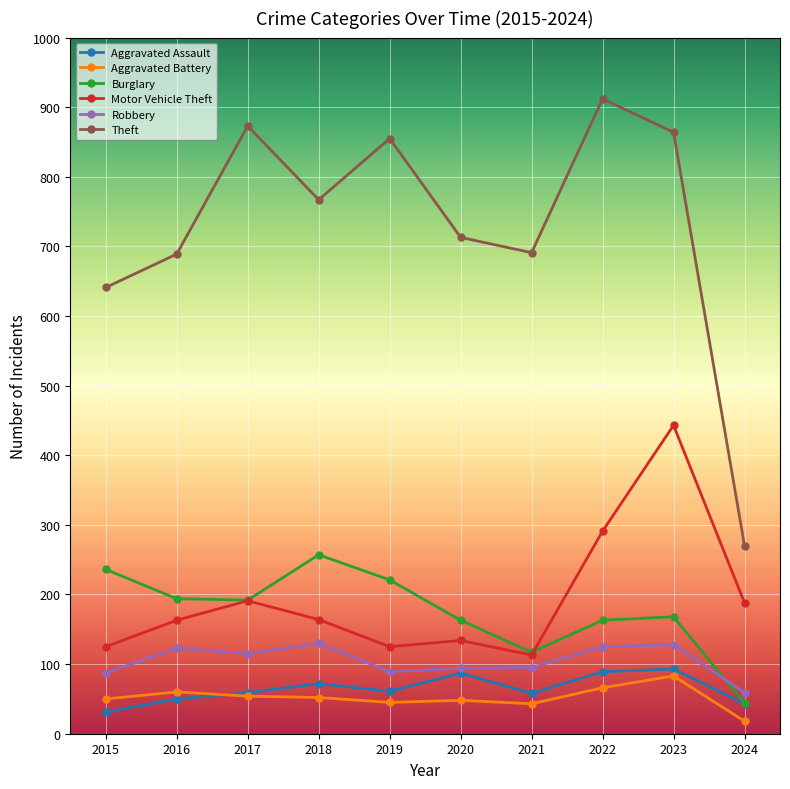

Which category has the lowest value across all series?

2024